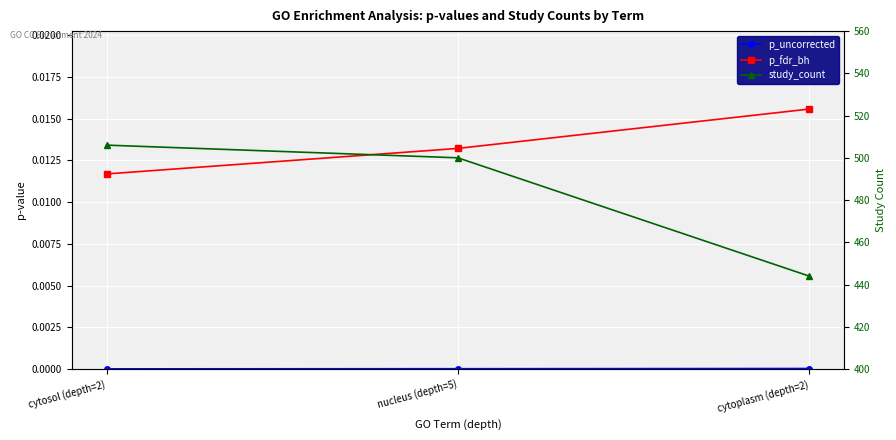

Between cytoplasm (depth=2) and nucleus (depth=5), which is larger?

cytoplasm (depth=2)